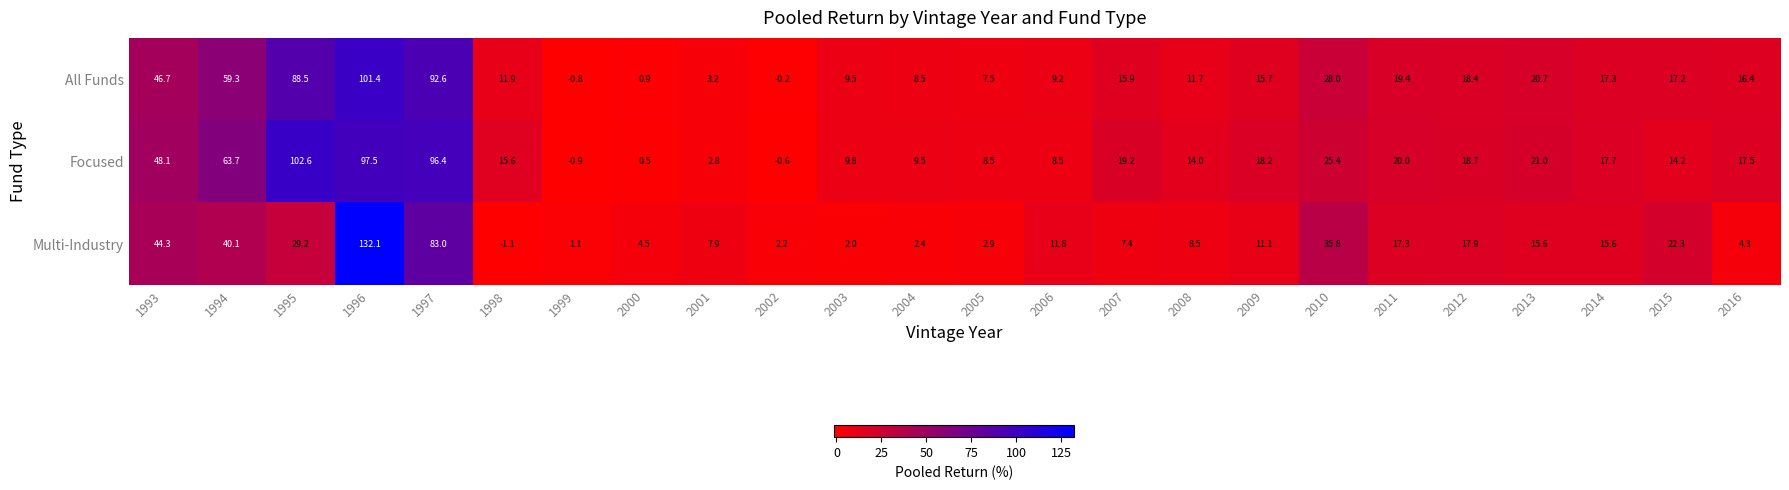

Count the number of data series in this chart.

3